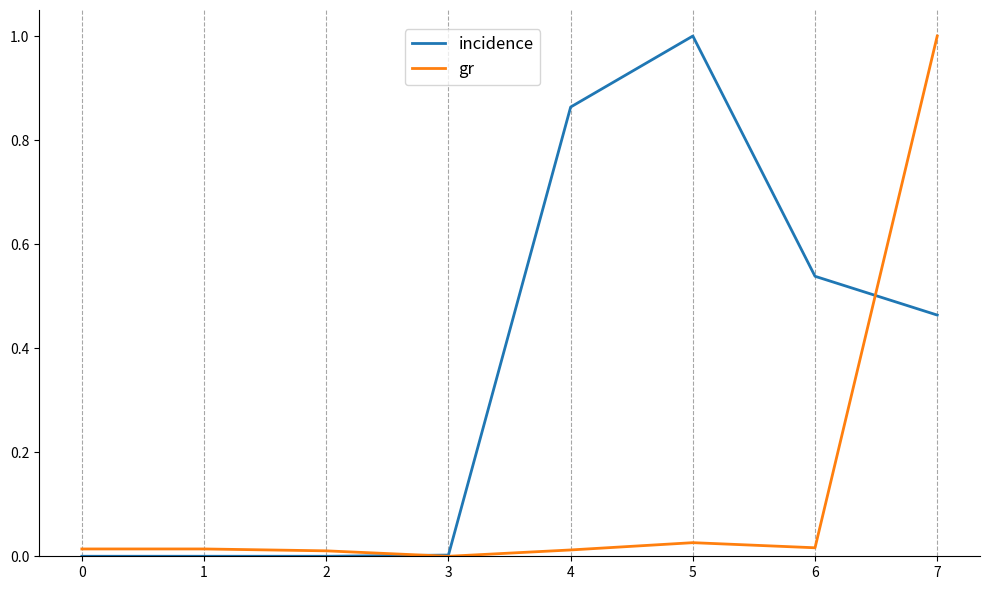

What is the highest value of the incidence series?

1.0